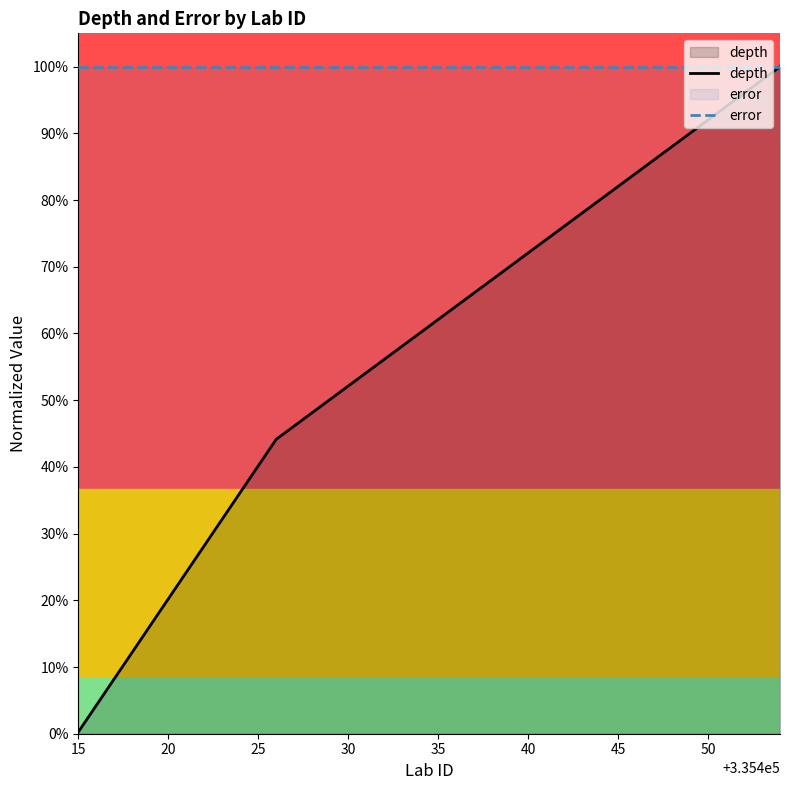

Does the chart have visible grid lines?

No